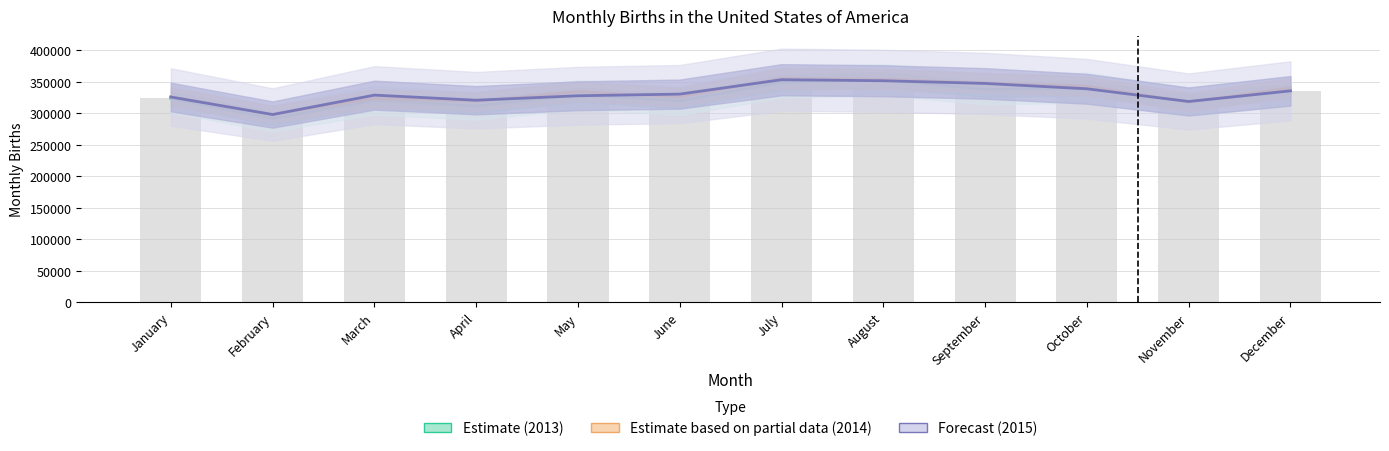

True or false: Estimate (2013) has a value of 160035 at July.

False